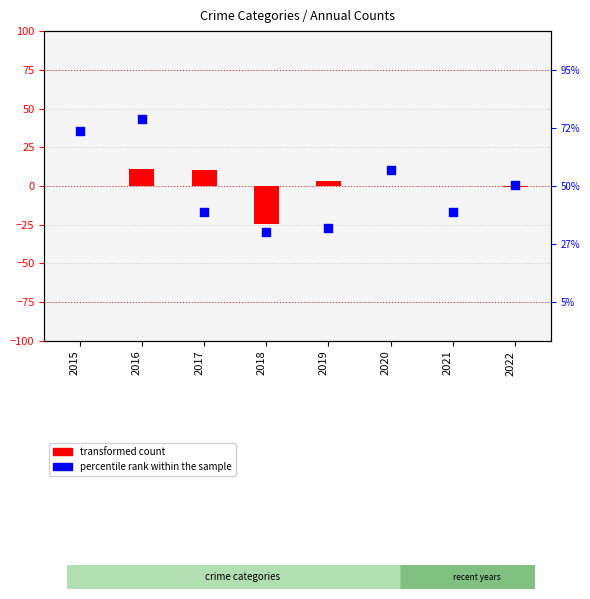

At which category is the sum across all series the highest?

2016